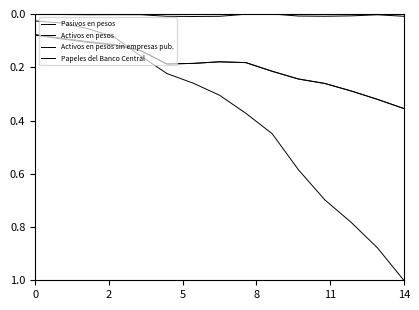

What is the sum of all Activos en pesos values?

3.0